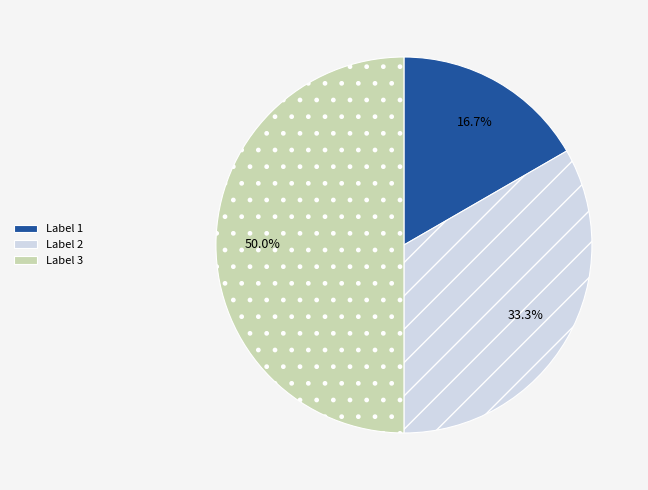

How many slices are in this pie chart?

3